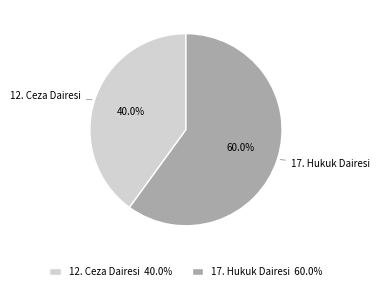

What percentage is the 12. Ceza Dairesi slice, to the nearest percent?

40%